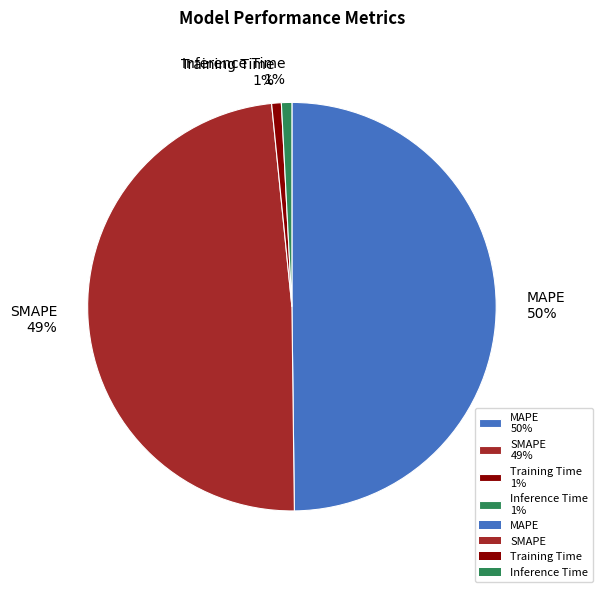

The MAPE slice represents 40% of the pie. True or false?

False